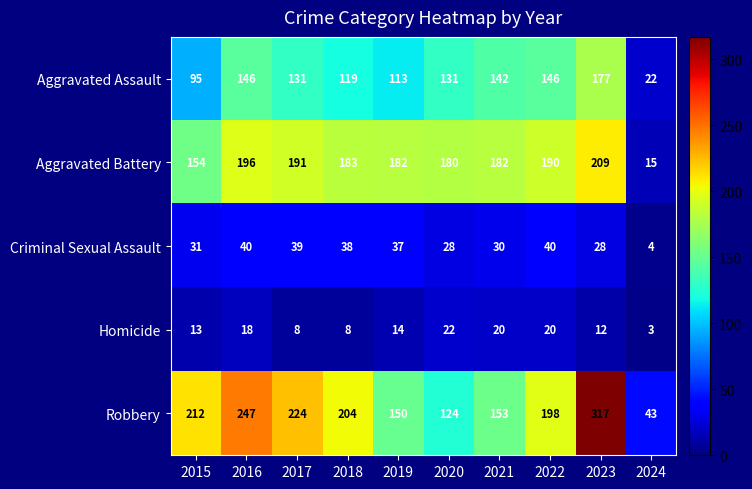

Which series changed the most between 2020 and 2024?

Aggravated Battery